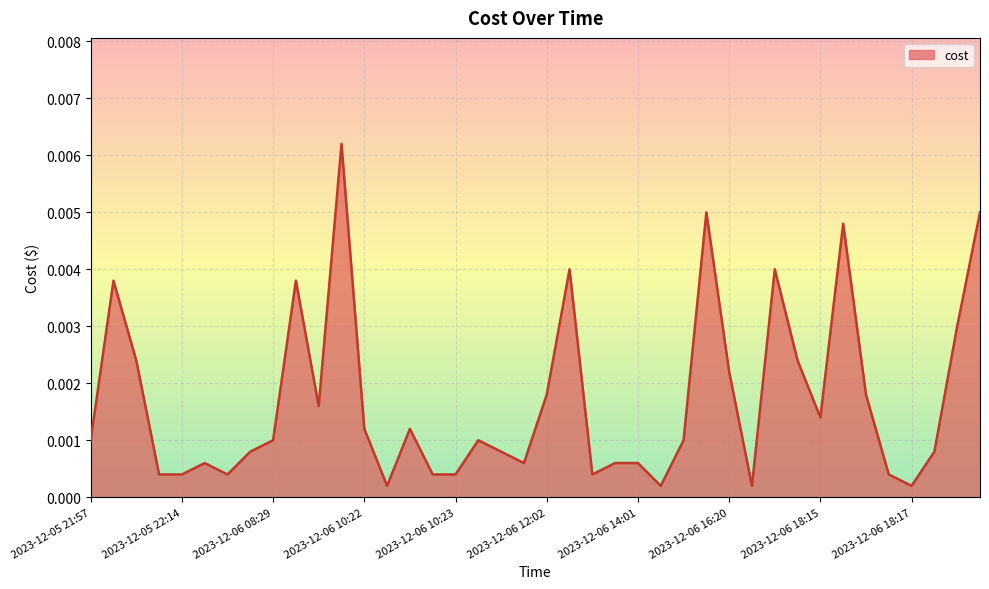

How many lines are shown in the chart?

1